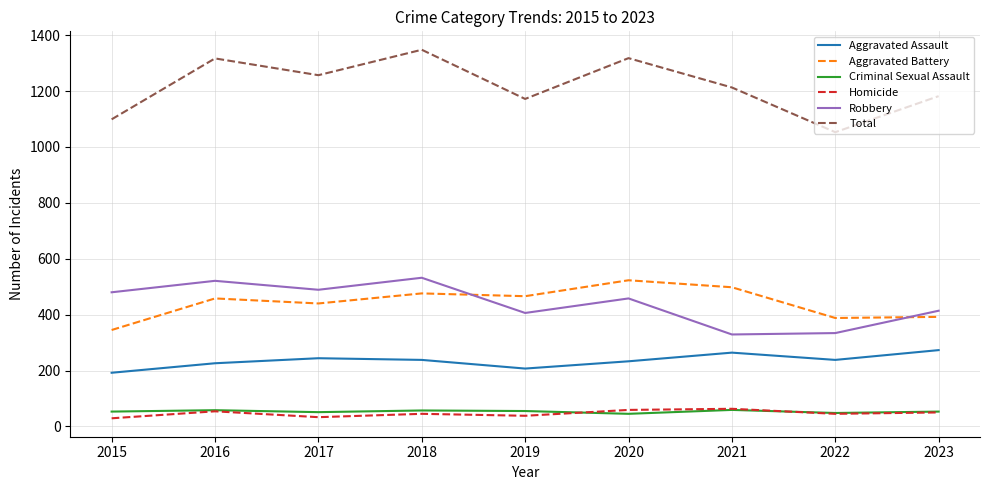

Which series has the widest spread of values?

Total